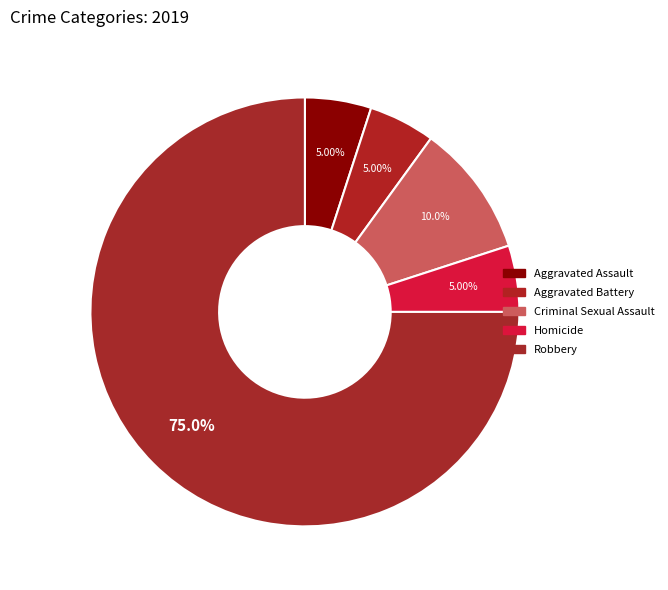

Count the number of slices in the pie.

5